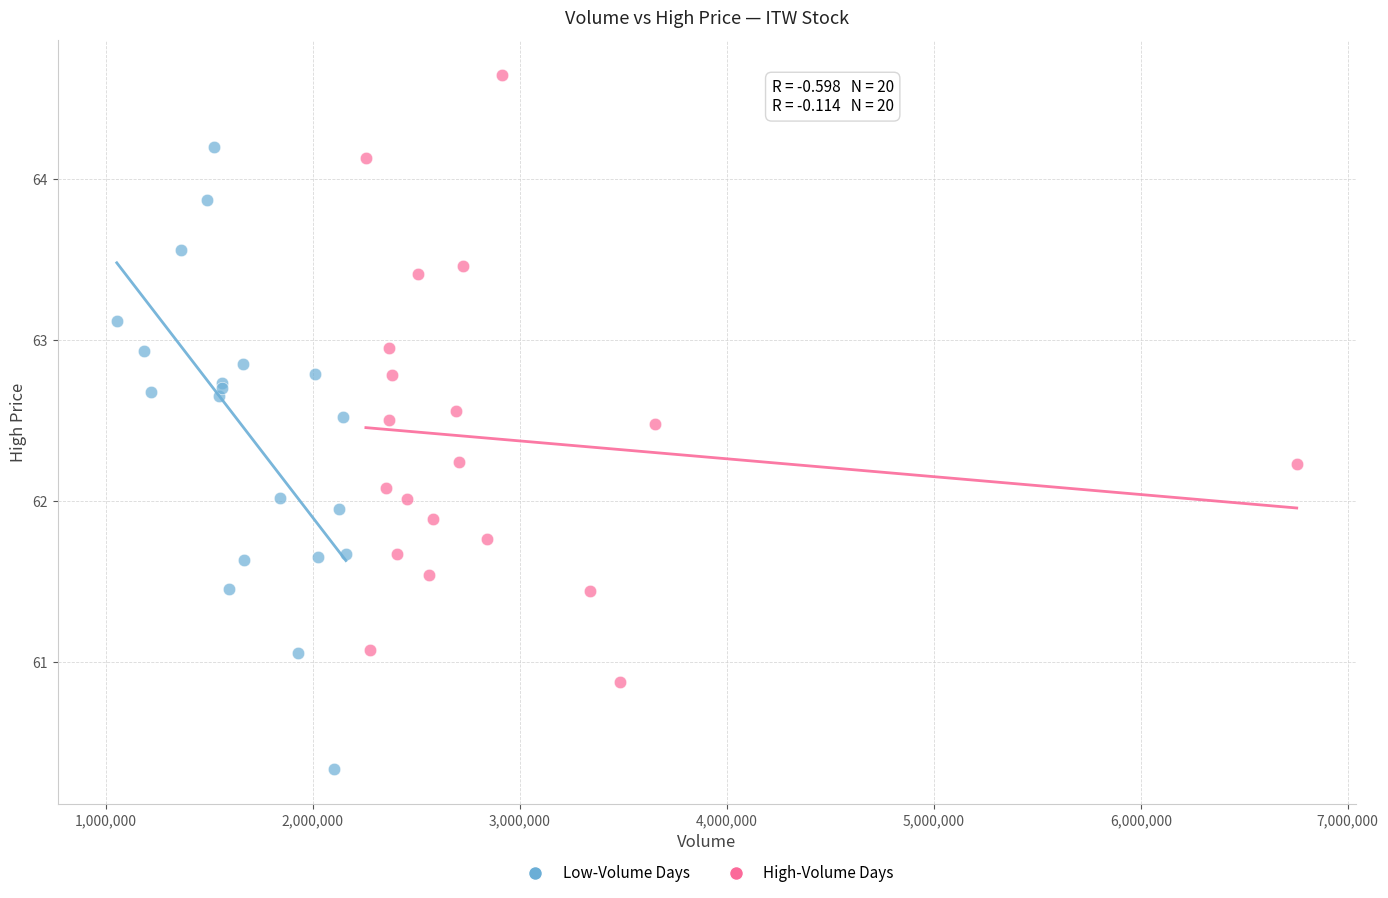

Which series reaches the maximum Y coordinate?

High-Volume Days